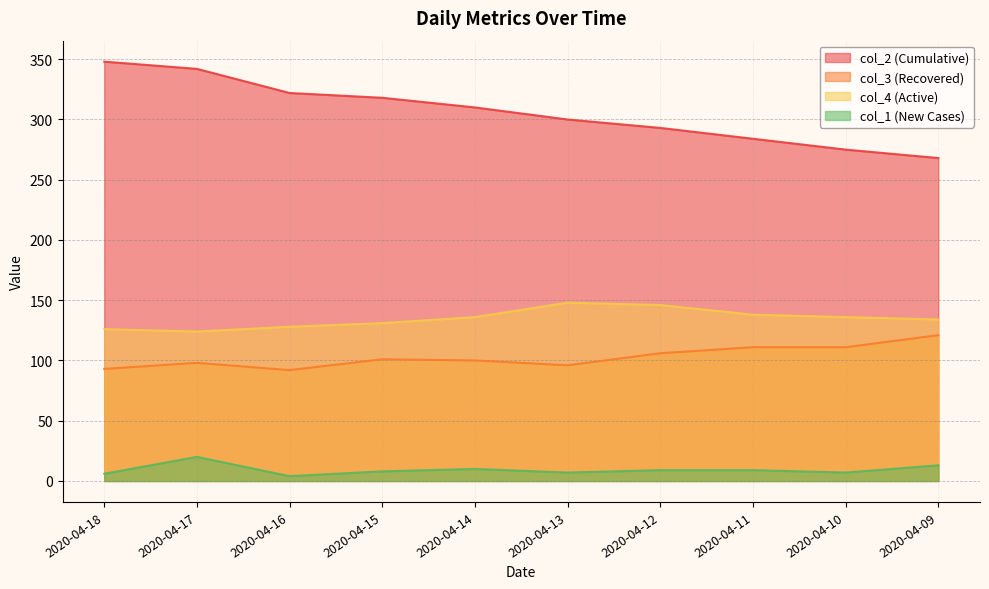

At which label does col_2 first exceed 310?

2020-04-18